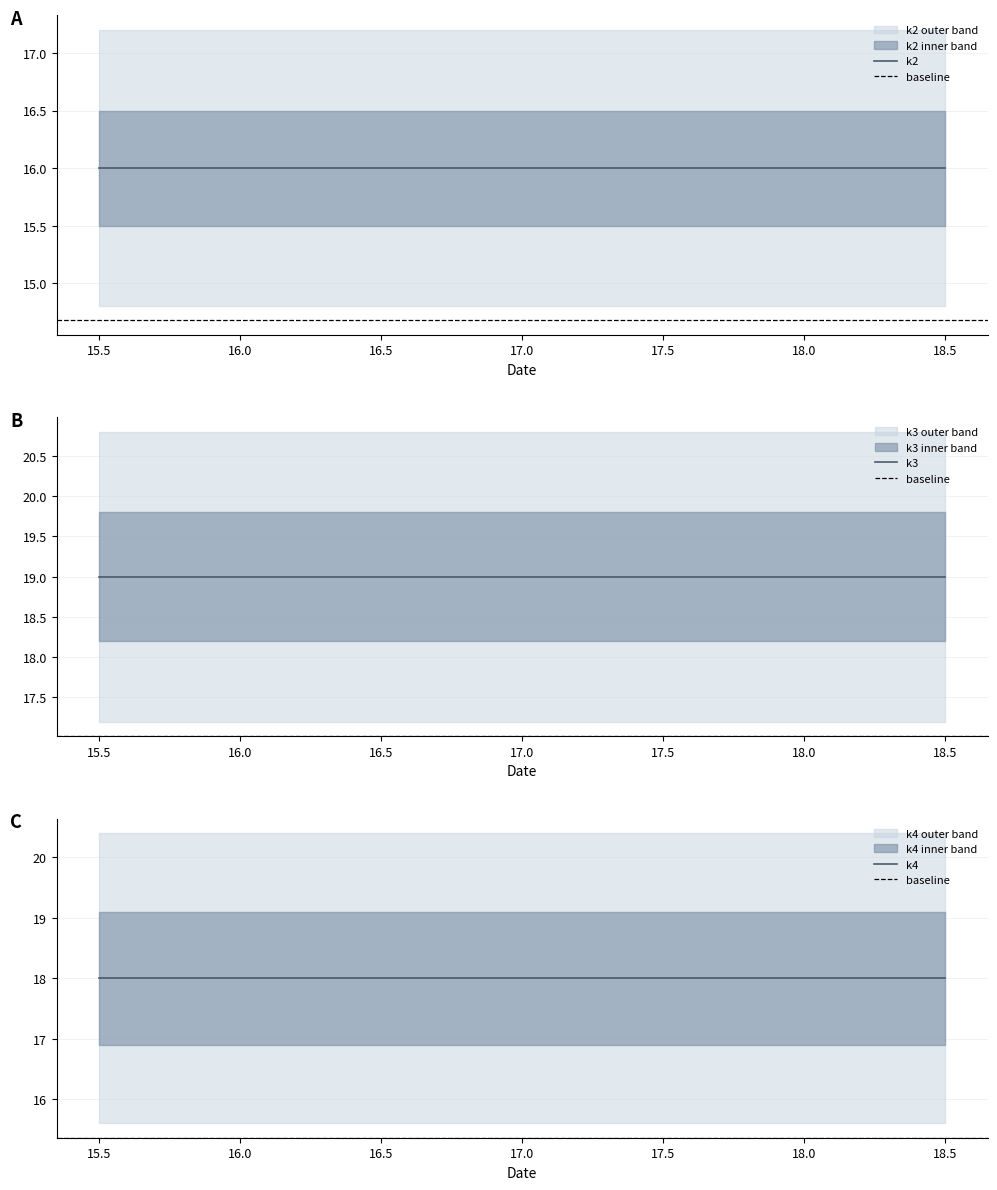

What is the sum of the k3 values at t18 and t12?

38